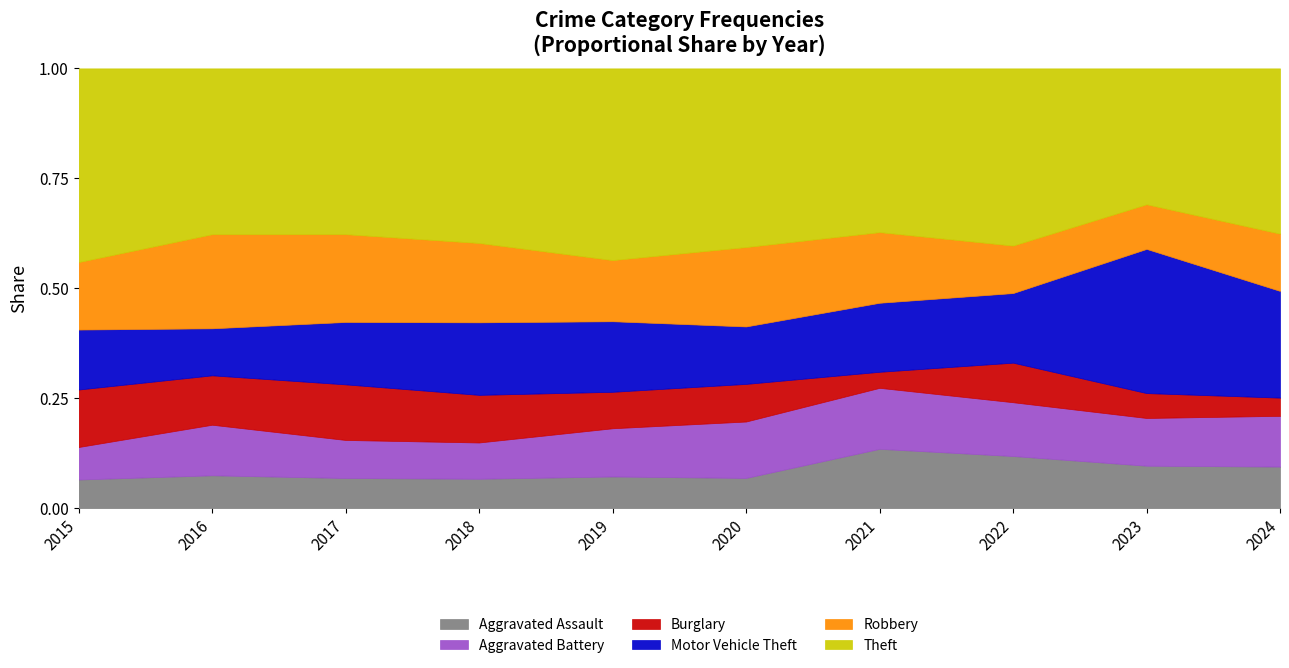

What is the total value across all series at 2015?

1.0